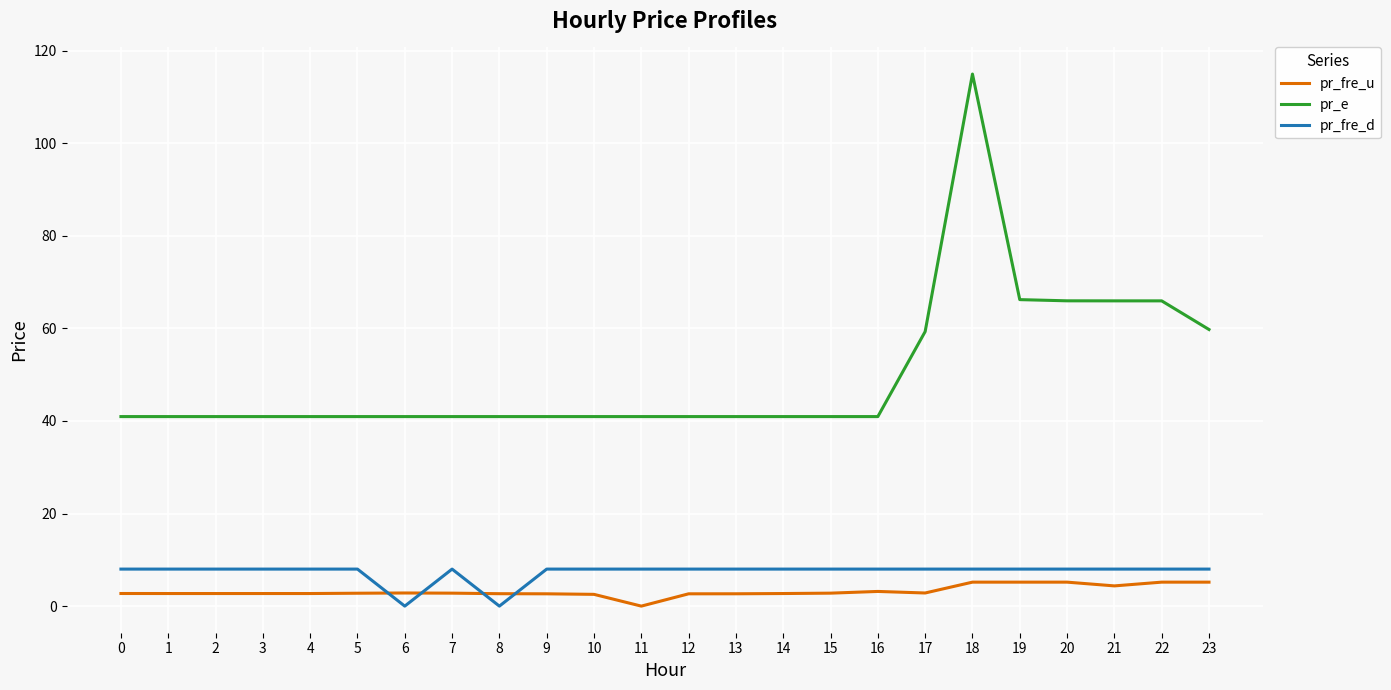

What is the total value across all series at 11?

48.9